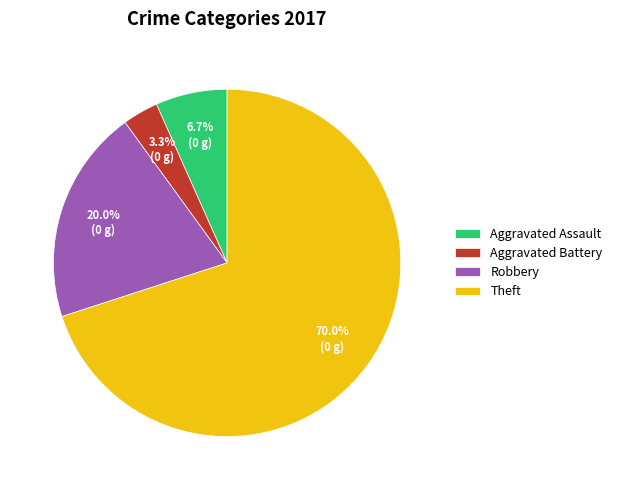

Count the number of slices in the pie.

4